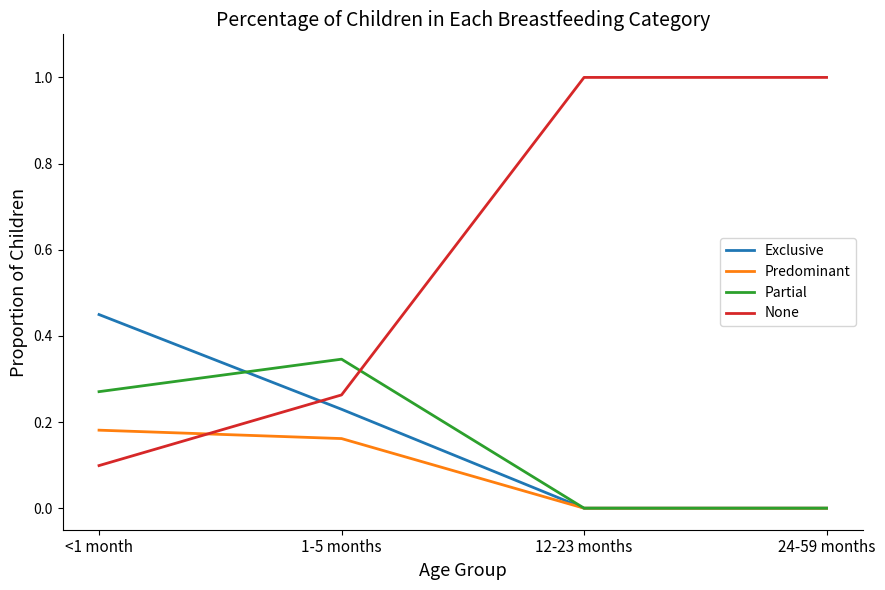

Is it true that Predominant equals 0.1 at <1 month?

False